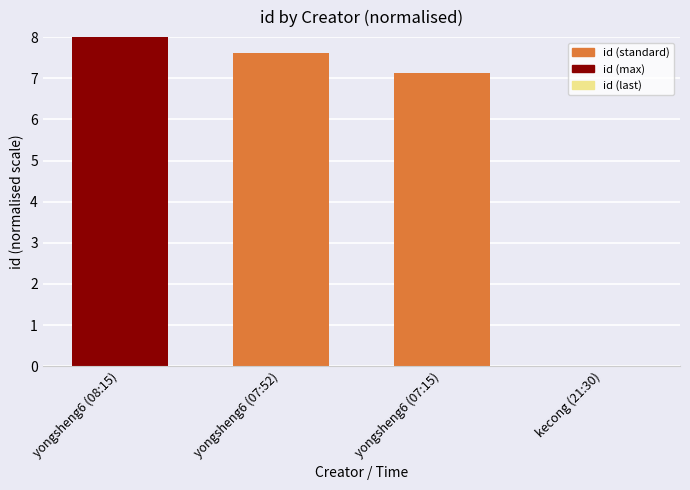

Where does the data first go above 7?

yongsheng6 (08:15)